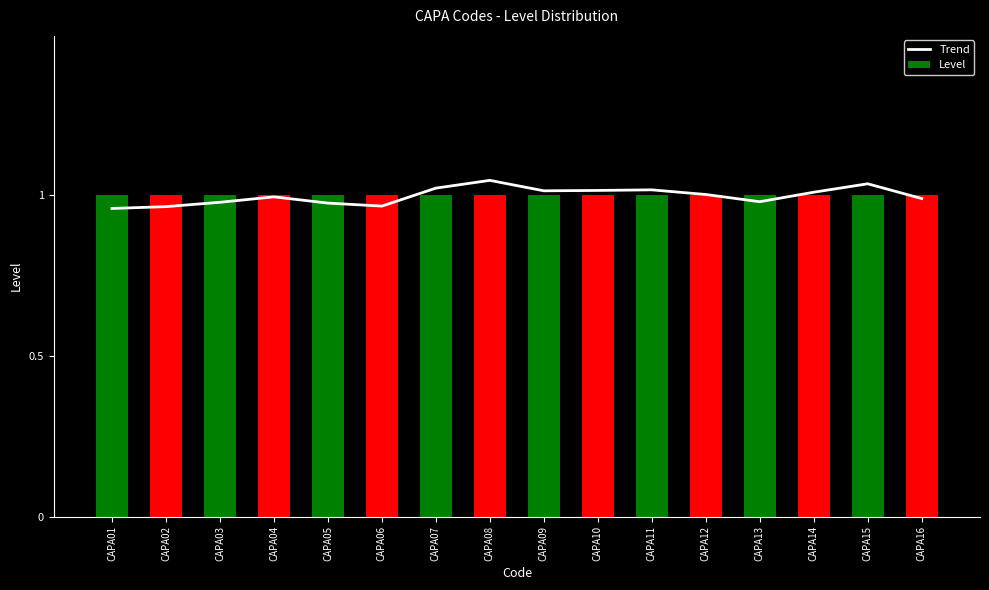

What is the minimum value shown in the chart?

1.0